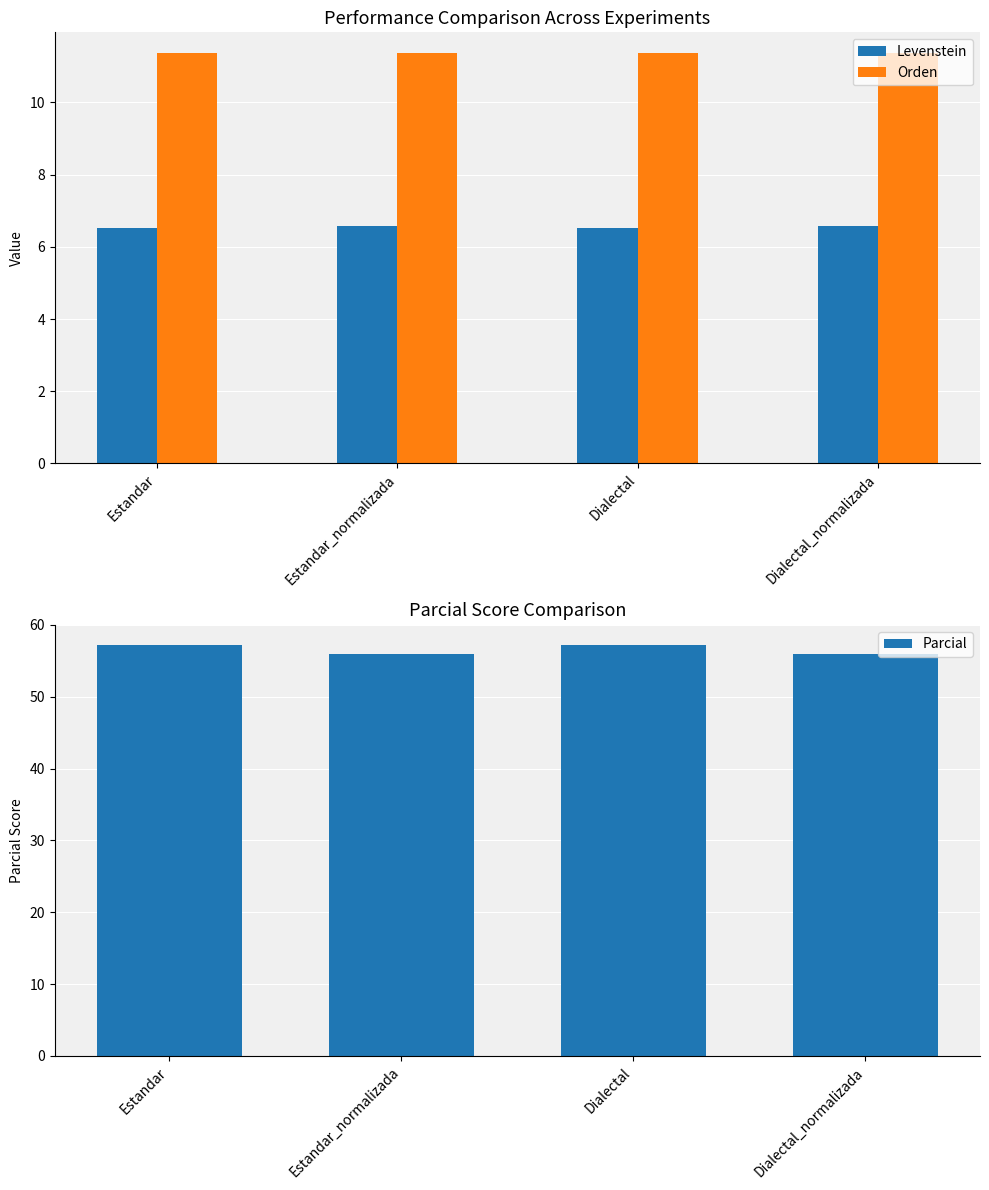

What value does the Levenstein series have at Estandar_normalizada?

6.6